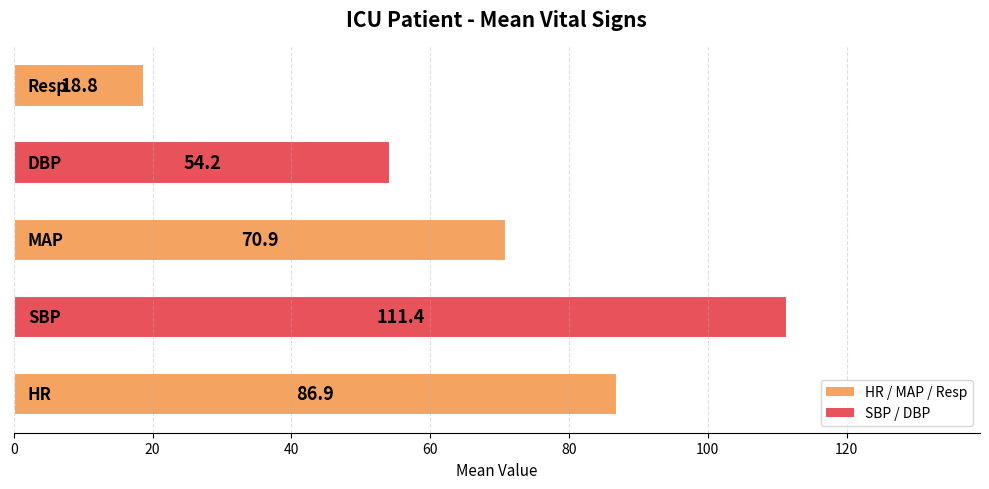

What is the sum of all values?

342.2